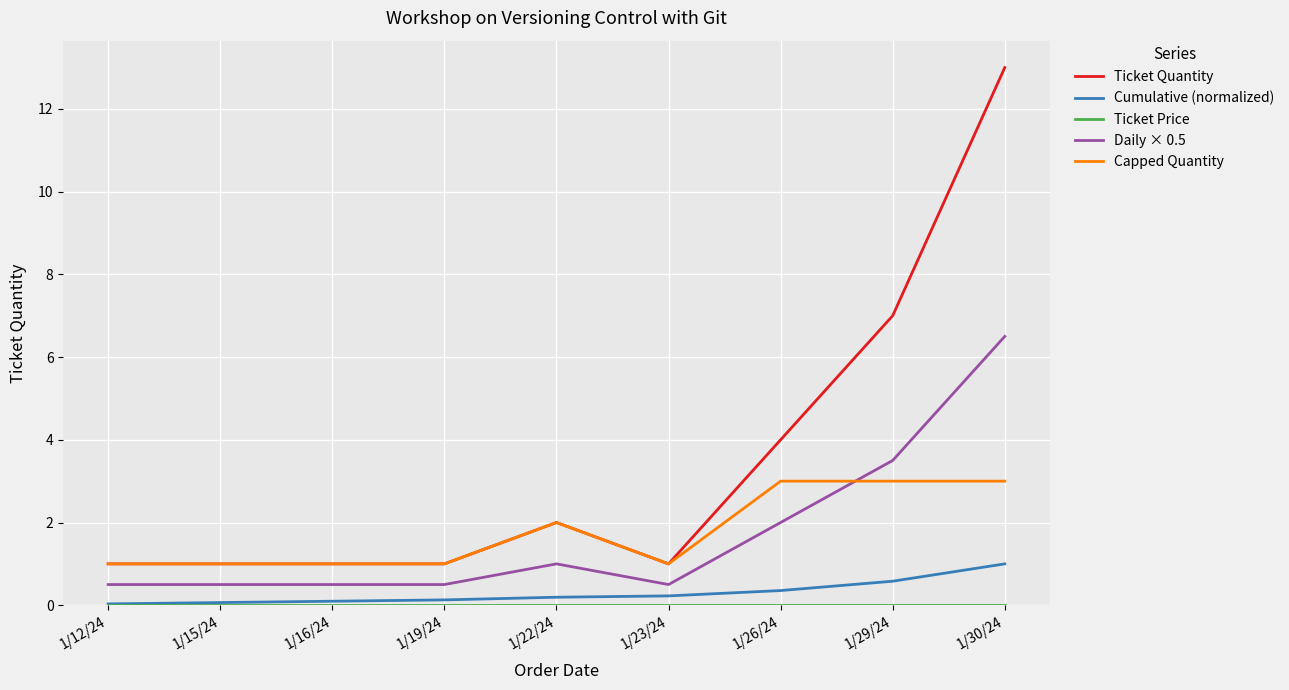

Which series changed the most between 1/16/24 and 1/29/24?

Ticket Quantity